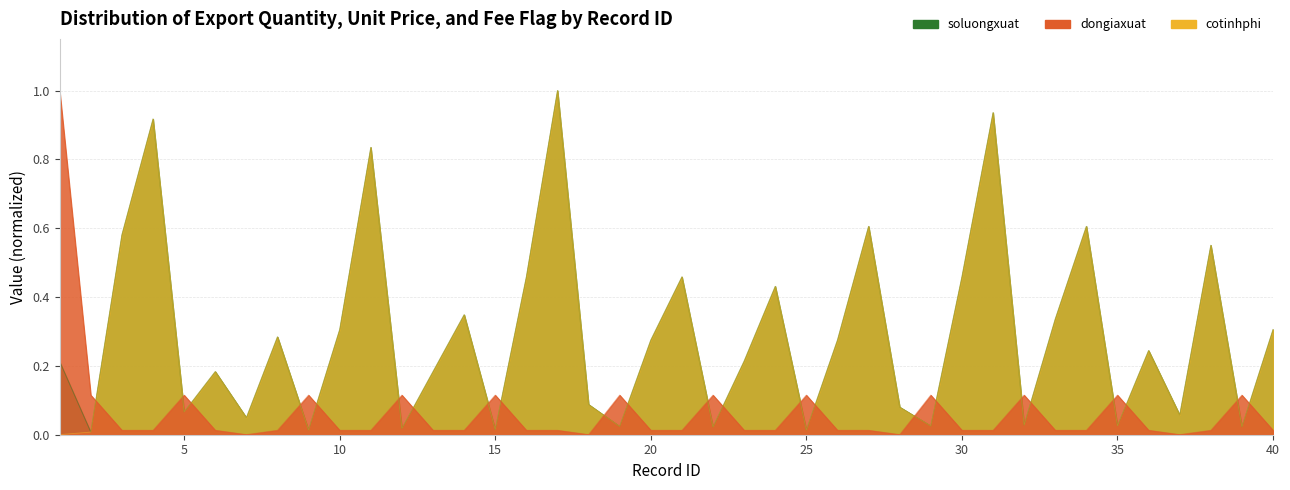

Which series changed the most between 22 and 35?

soluongxuat